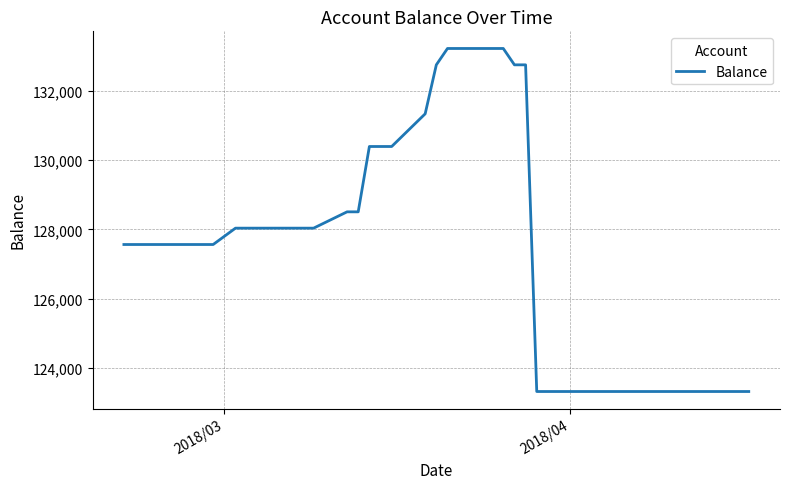

What is the difference between the maximum and minimum values?

9922